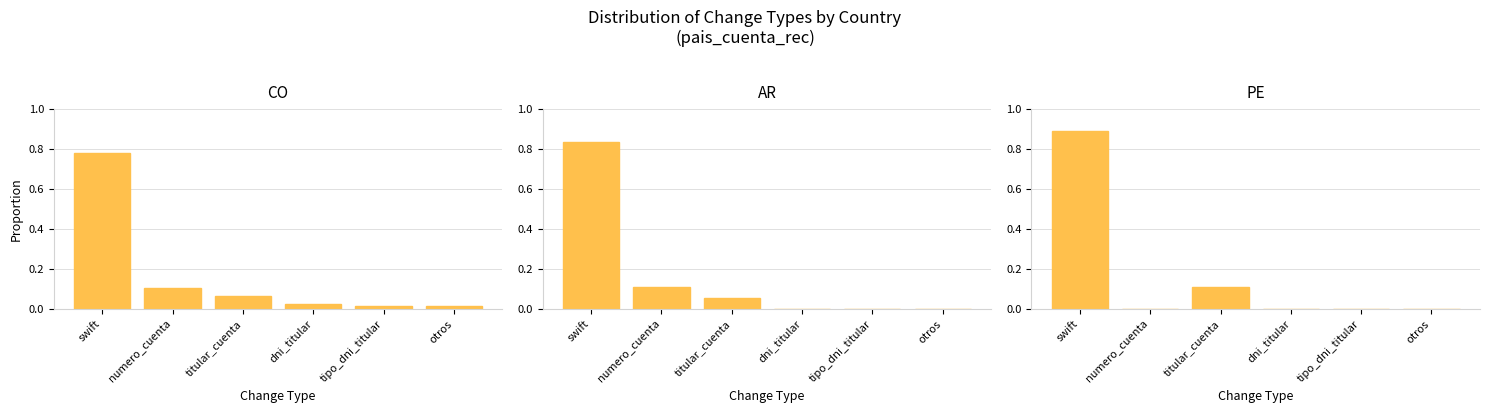

What is the average value of the CO series?

0.2